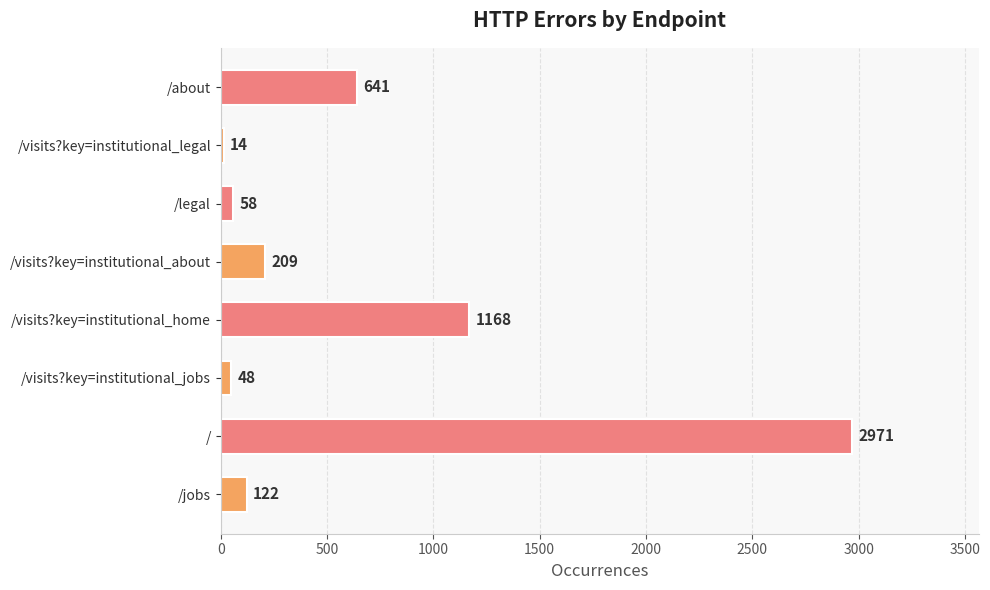

What is the difference between the second highest and minimum values?

1154